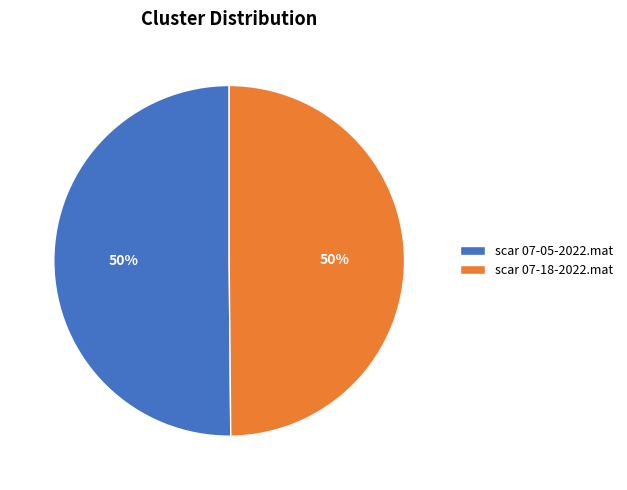

Combined, do scar 07-18-2022.mat and scar 07-05-2022.mat account for over 50%?

Yes